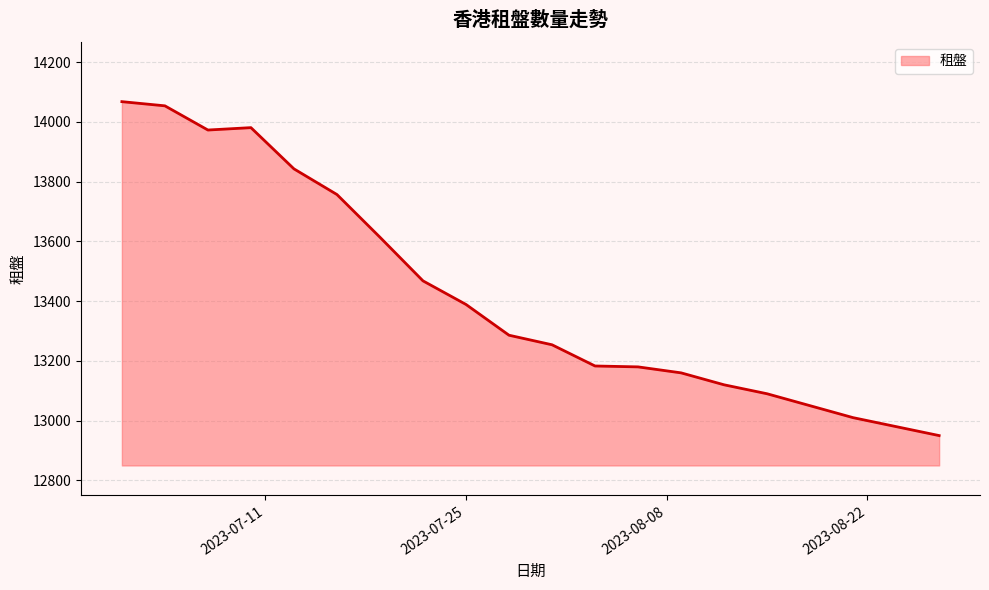

What is the difference between the maximum and minimum values?

1118